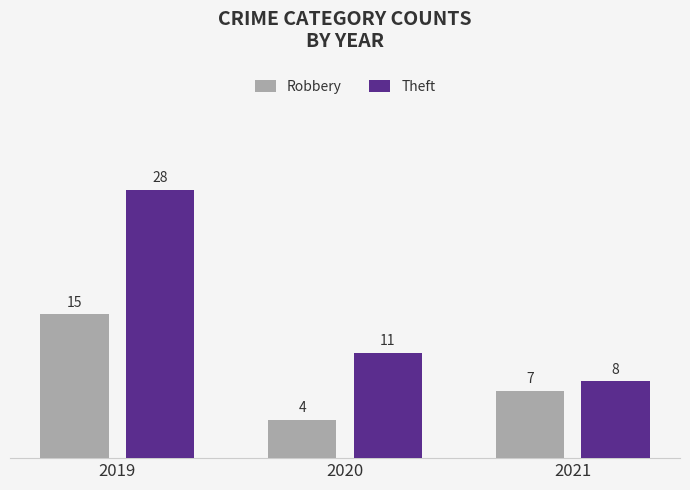

What is the average value of the Robbery series?

9